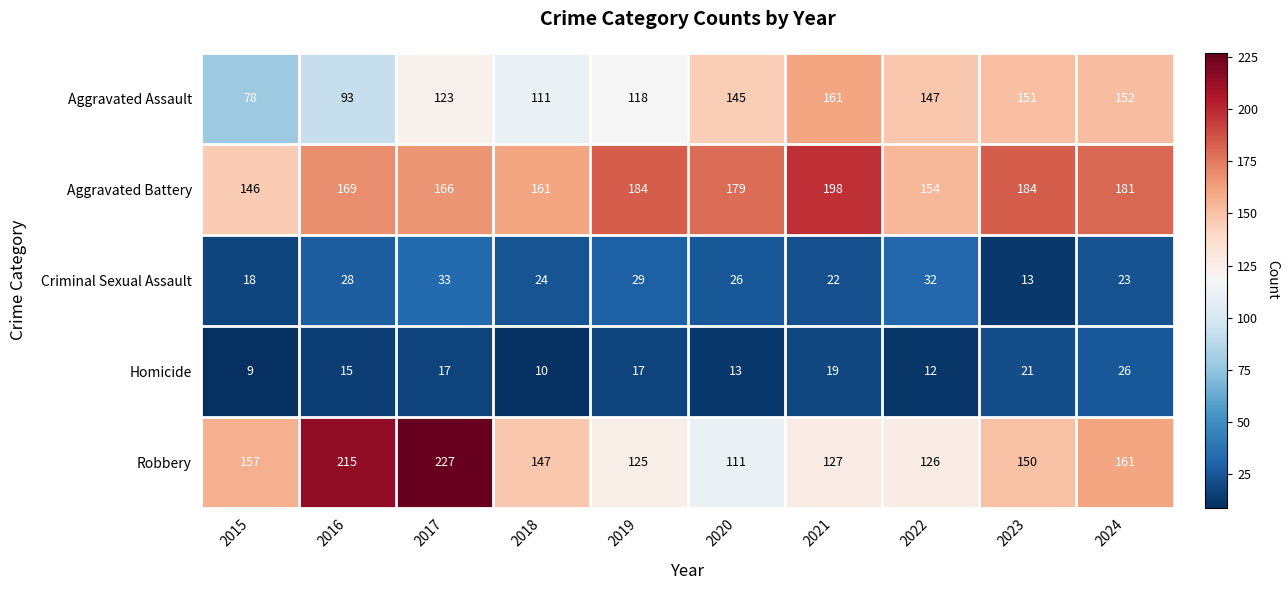

List the labels in order of Robbery value, largest first.

2017, 2016, 2024, 2015, 2023, 2018, 2021, 2022, 2019, 2020